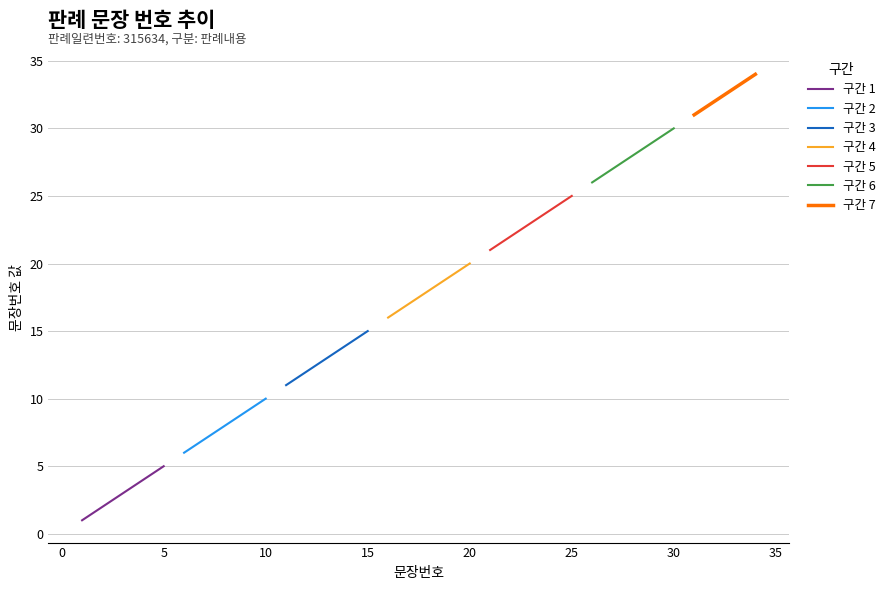

Reading left to right, what are all the values shown in this chart?

1=1	2=2	3=3	4=4	5=5	6=6	7=7	8=8	9=9	10=10	11=11	12=12	13=13	14=14	15=15	16=16	17=17	18=18	19=19	20=20	21=21	22=22	23=23	24=24	25=25	26=26	27=27	28=28	29=29	30=30	31=31	32=32	33=33	34=34